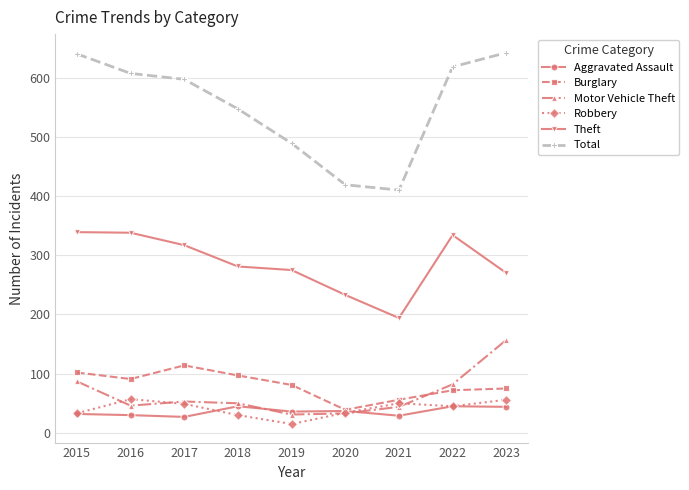

What is the difference between the maximum and minimum values in the Aggravated Assault series?

18